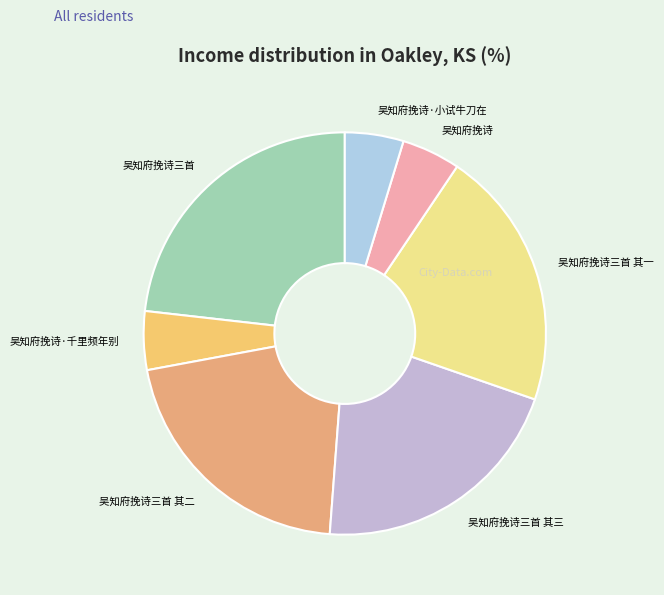

Does 吴知府挽诗三首 account for over 50% of the chart?

No